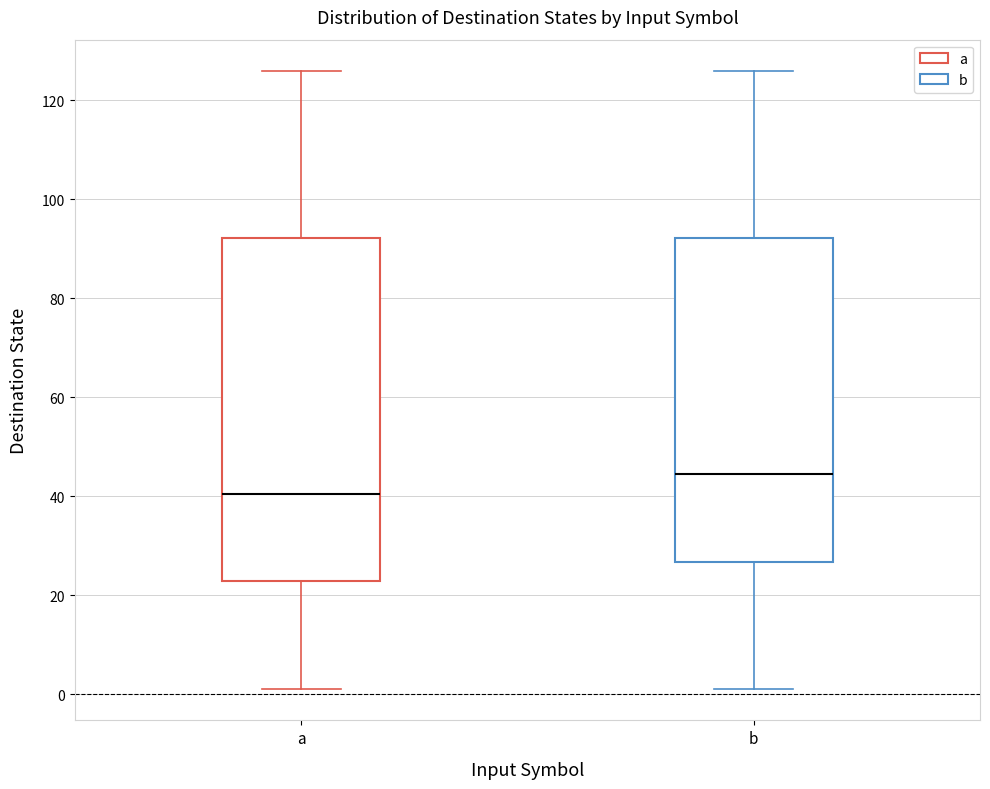

Which box's median line is the lowest?

a